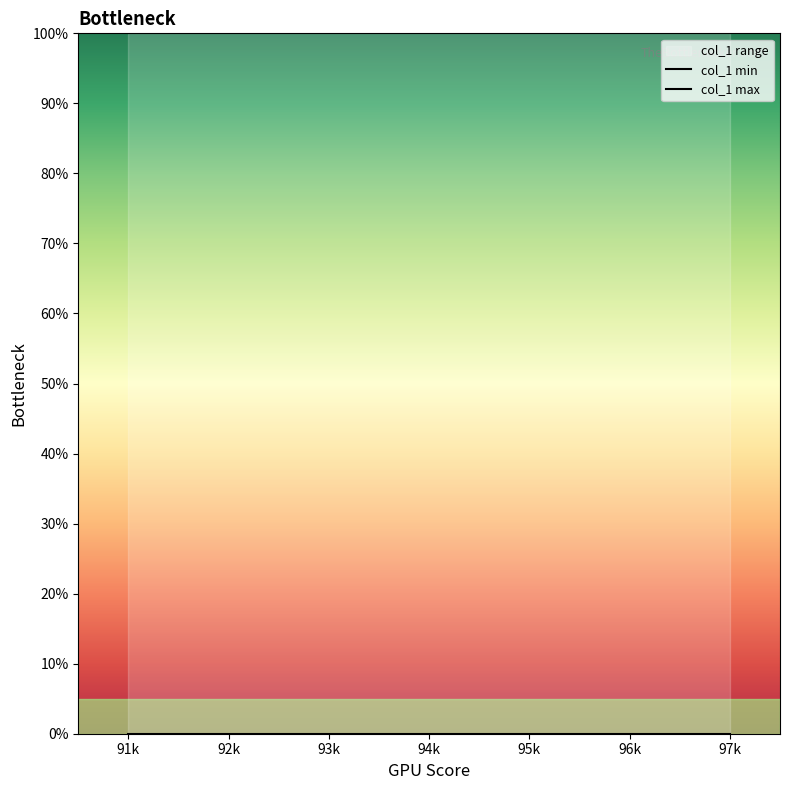

True or false: col_1 max and col_1 min cross at least once.

False